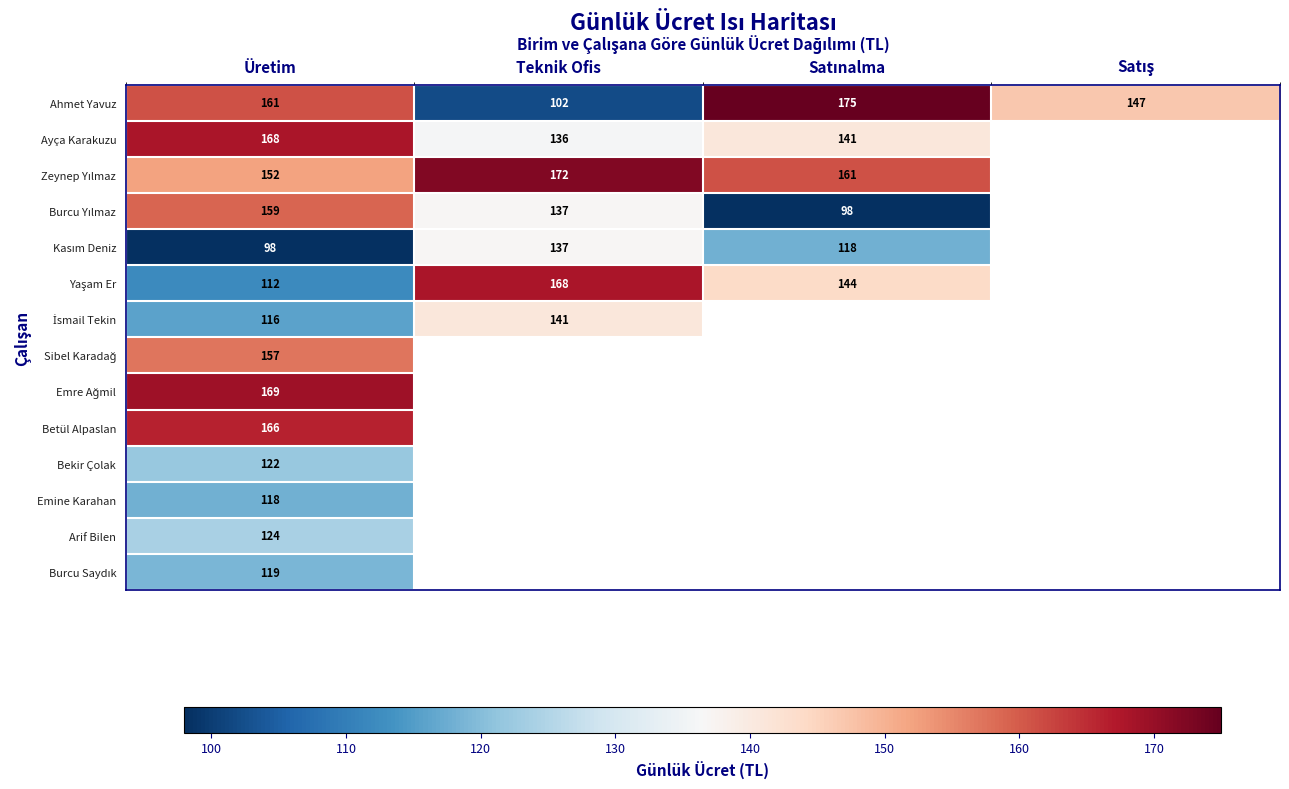

At which category does the chart reach its minimum across all series?

Satınalma